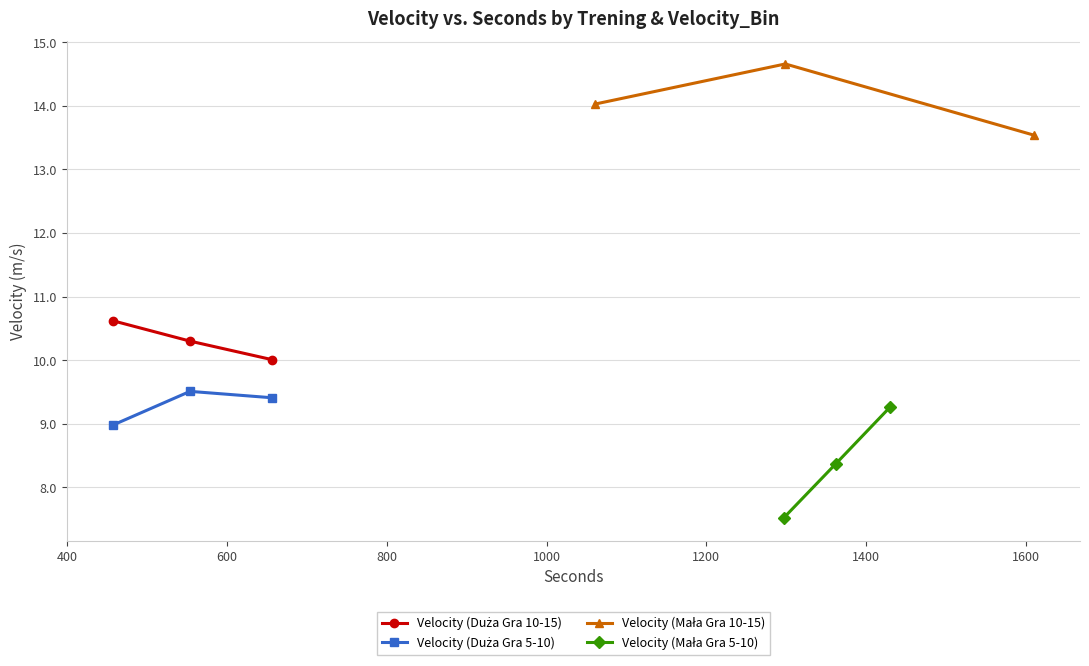

At how many categories does at least one series exceed 10?

3